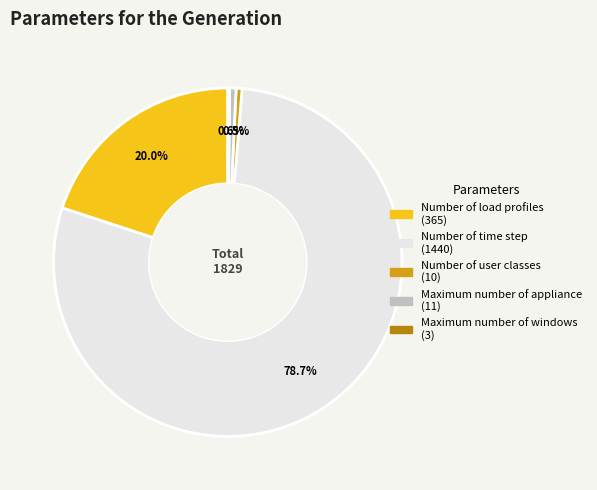

To the nearest percent, what is the average slice percentage?

20%